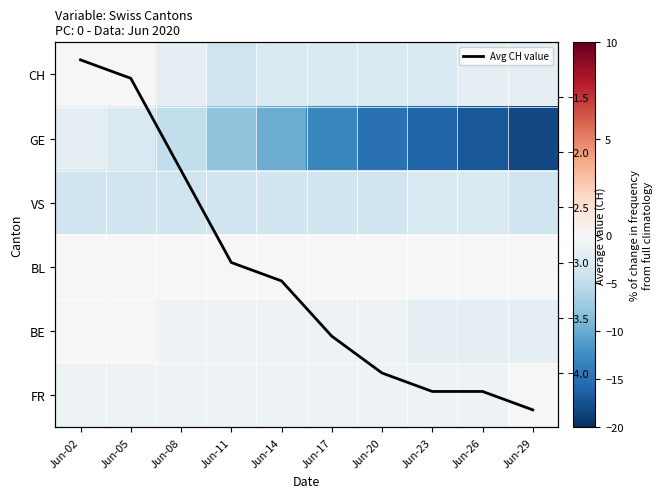

At which label does BL reach its minimum?

Jun-02